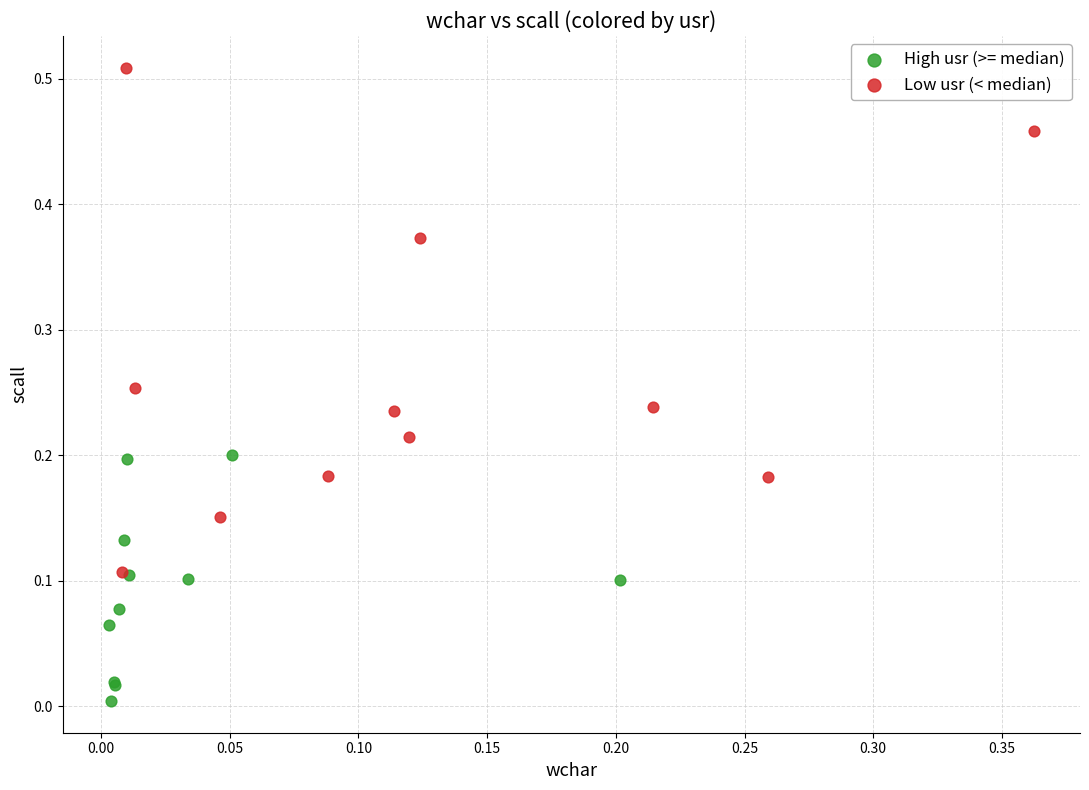

What are all the series names shown in the legend?

High usr (>= median), Low usr (< median)